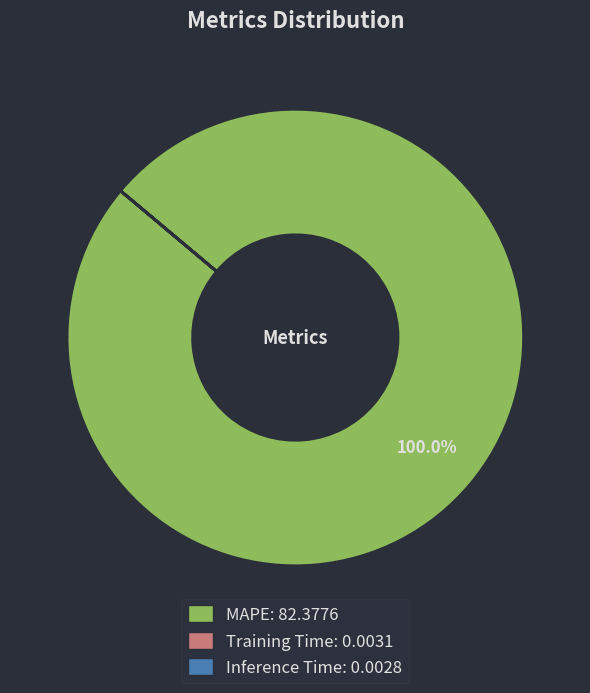

Does any single category account for the majority?

Yes